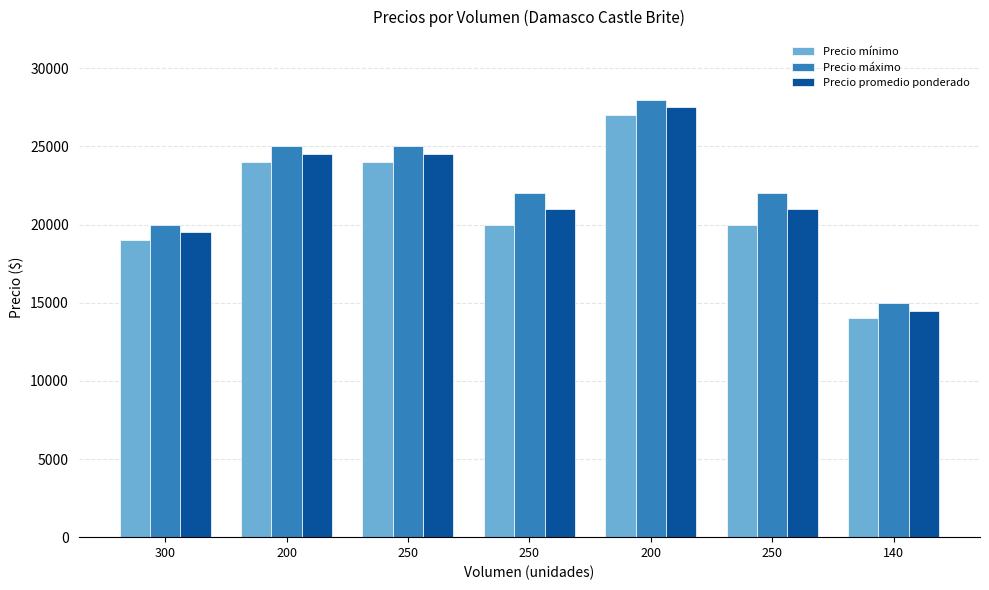

How many bars are there in each group?

3